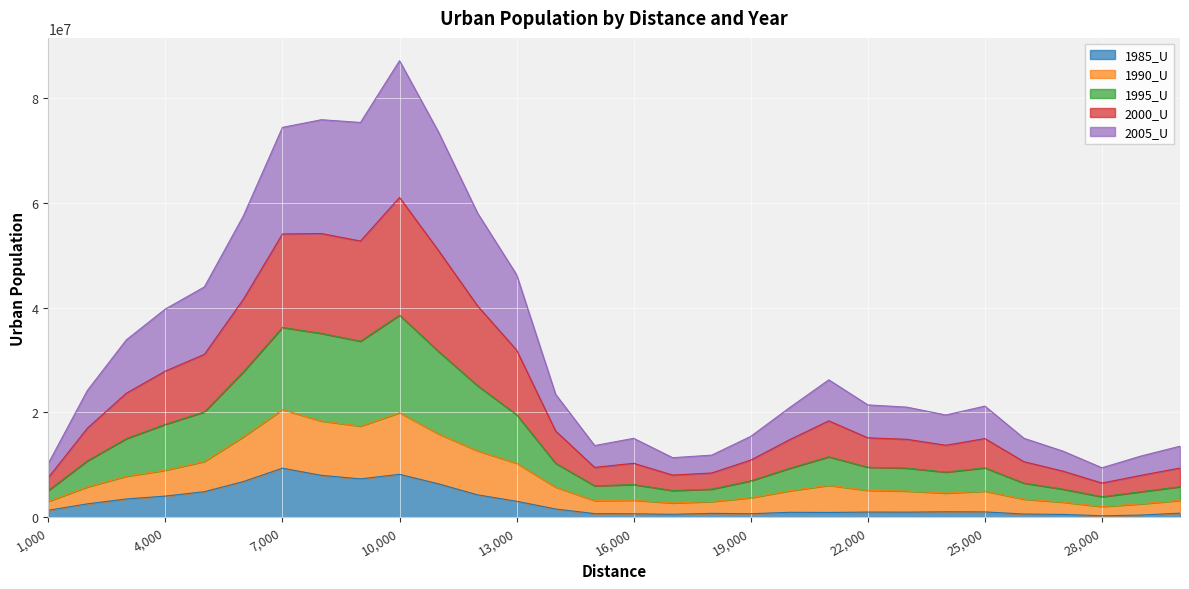

True or false: 2005_U and 1990_U intersect in this chart.

False